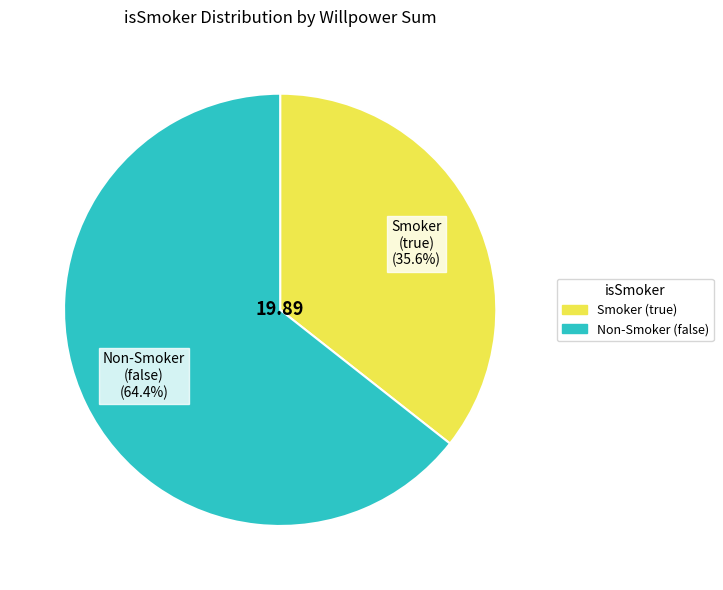

How many slices are in this pie chart?

2